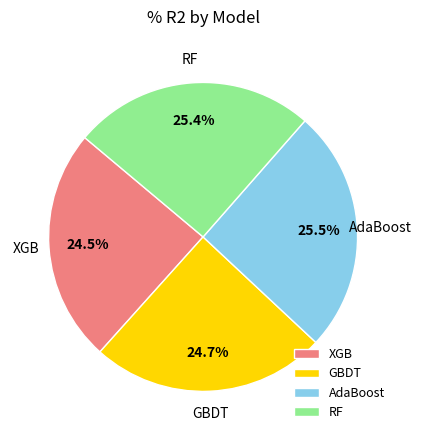

Is GBDT the majority of the pie?

No